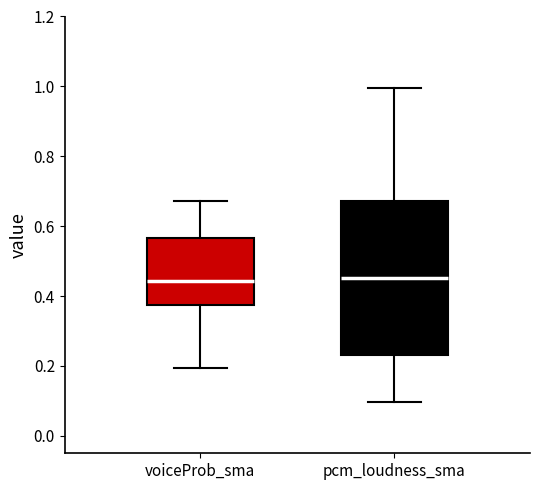

Where does the median line of the box for pcm_loudness_sma sit on the y-axis? The values are not printed on the chart, so give them approximately, as read against the axis.

0.46